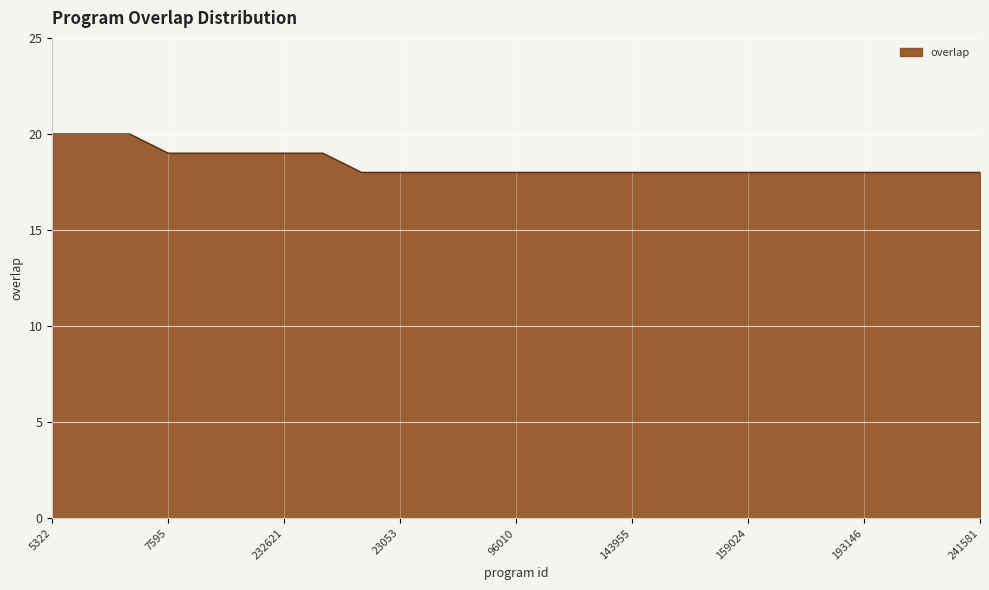

What is the maximum value shown in the chart?

20